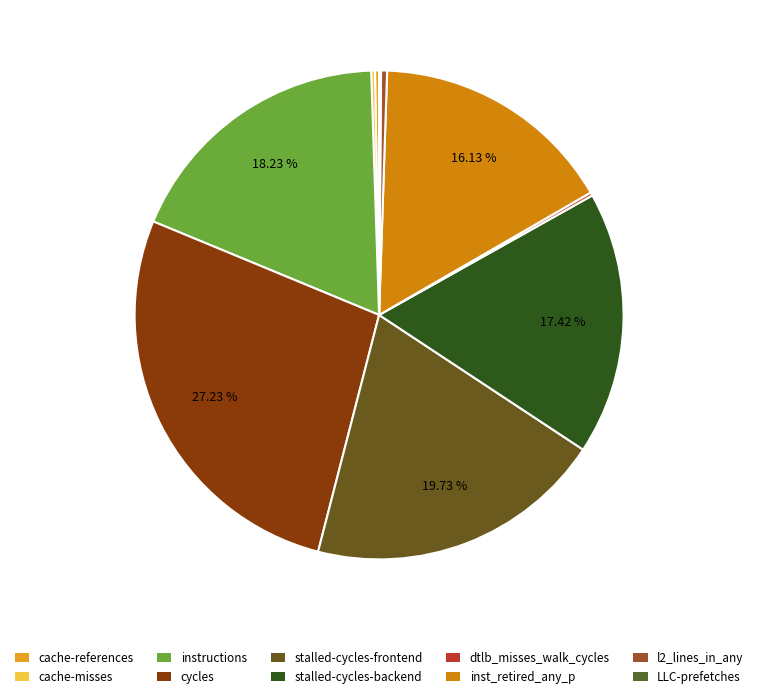

Is there any slice that represents more than half of the pie?

No